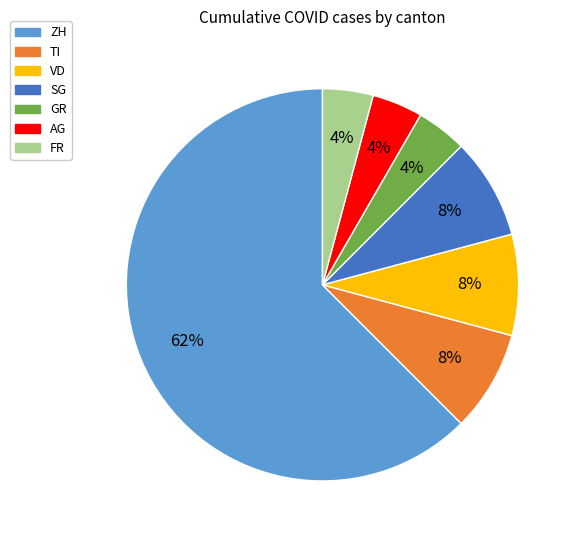

How many slices are in this pie chart?

7